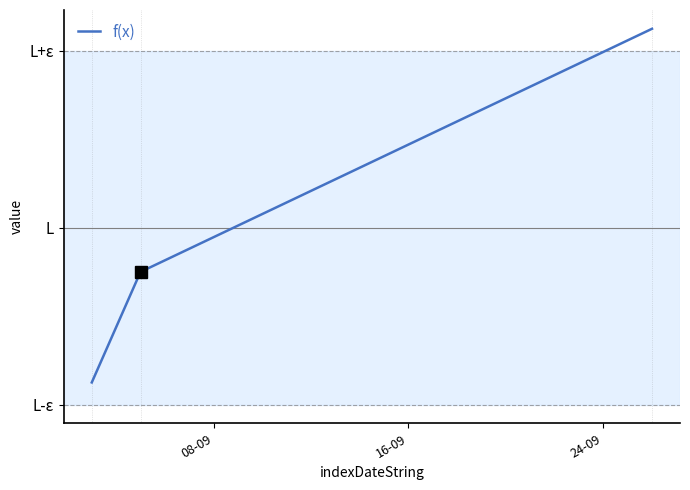

Does the chart have visible grid lines?

No